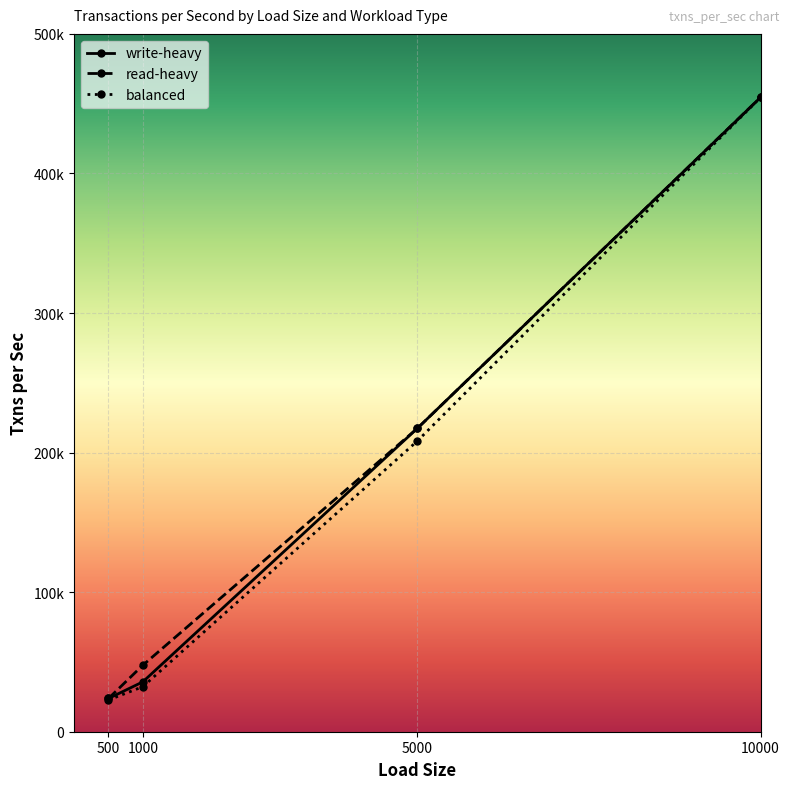

True or false: write-heavy has more than 1 interior local peaks.

False